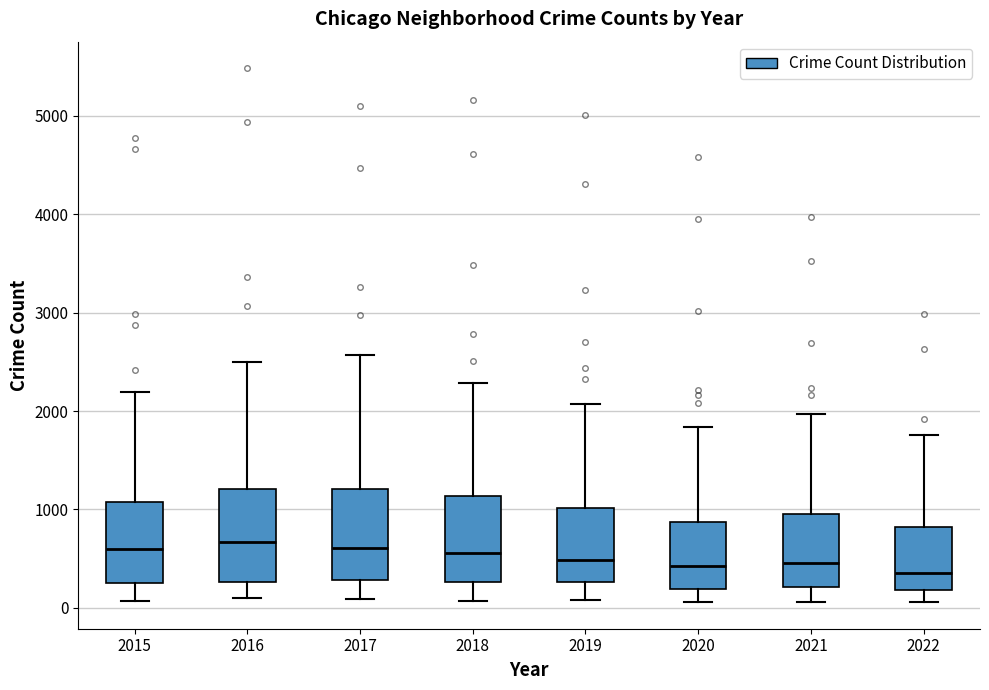

Reading left to right, transcribe this box plot: for each box, give where its median line is, the range the box spans, and where its two whiskers end, as read against the y-axis. The values are not printed on the chart, so give them approximately, as read against the axis.

2015: median 600, box 300 to 1100, whiskers 100 to 2200
2016: median 700, box 300 to 1200, whiskers 100 to 2500
2017: median 600, box 300 to 1200, whiskers 100 to 2600
2018: median 600, box 300 to 1100, whiskers 100 to 2300
2019: median 500, box 300 to 1000, whiskers 100 to 2100
2020: median 400, box 200 to 900, whiskers 100 to 1800
2021: median 500, box 200 to 1000, whiskers 100 to 2000
2022: median 400, box 200 to 800, whiskers 100 to 1800